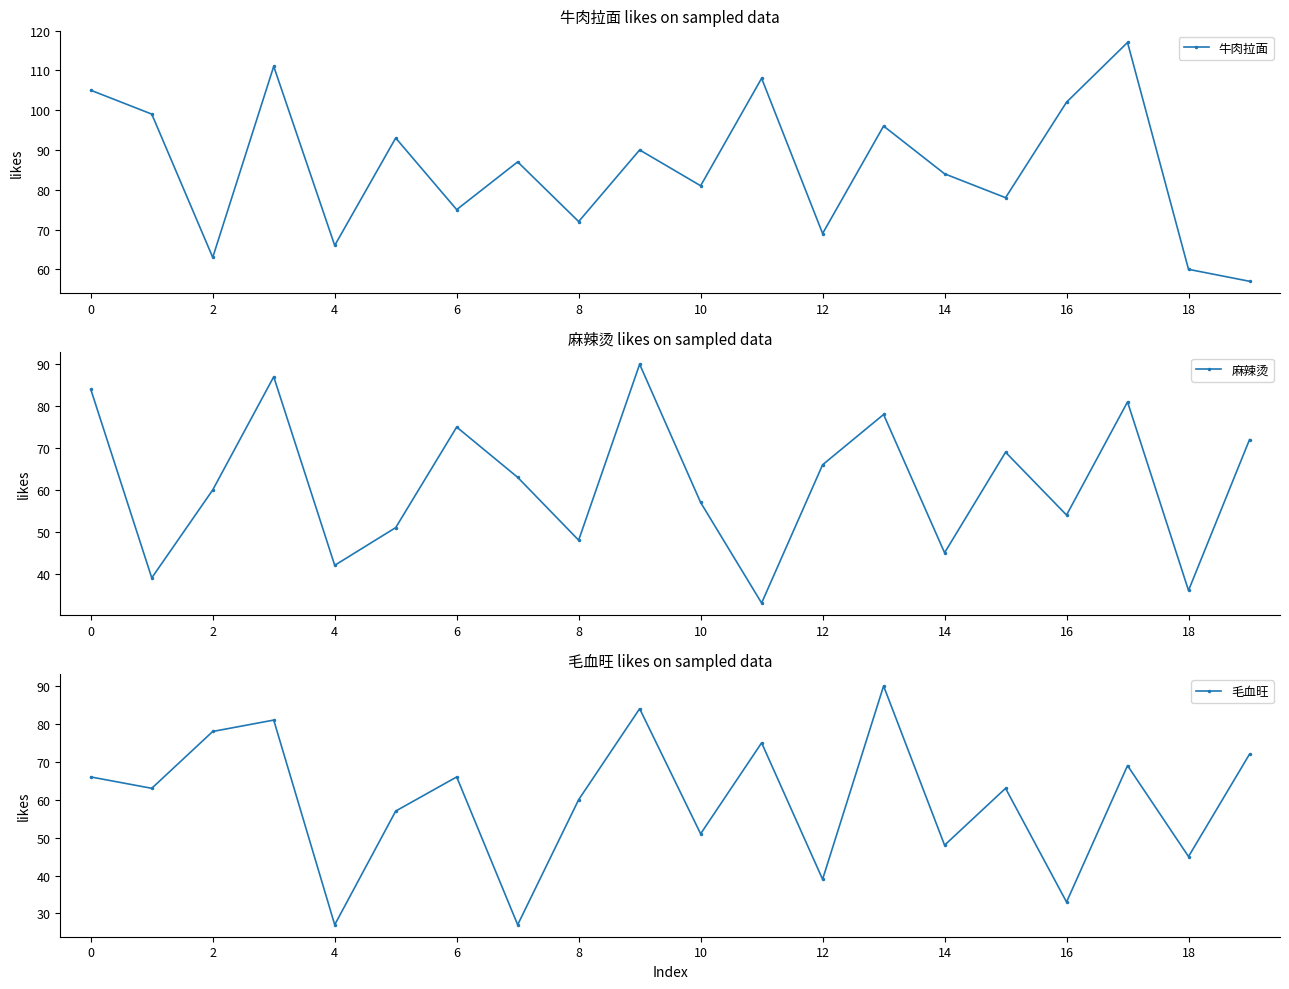

How many interior local valleys does the 麻辣烫 series have?

7